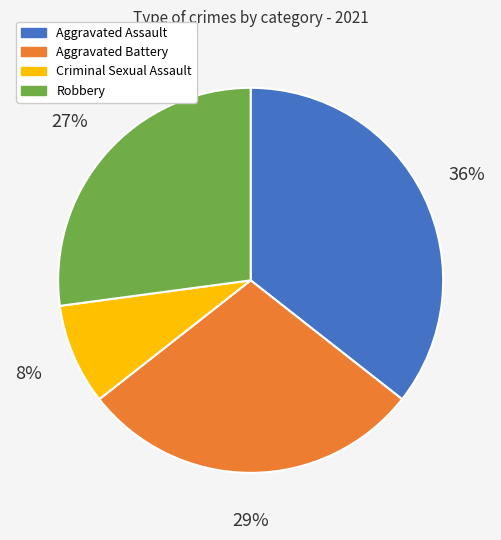

Which slice is the smallest?

Criminal Sexual Assault